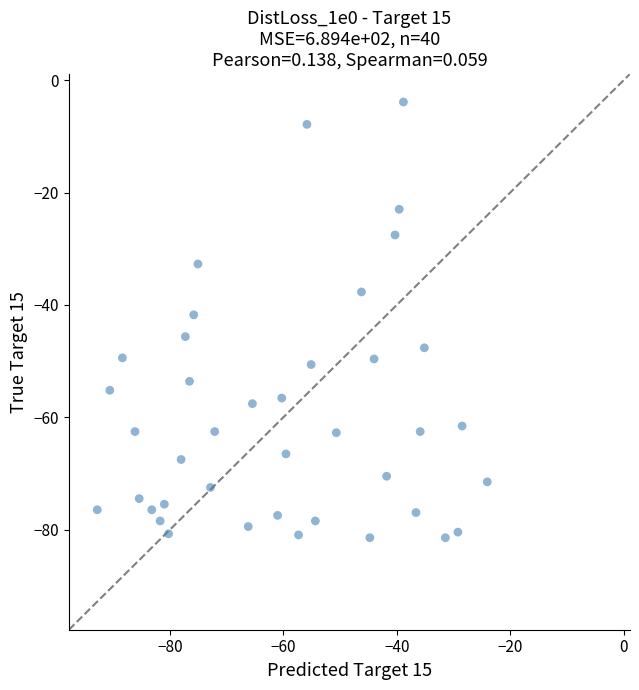

What is the range of Y values (max minus min)?

77.6